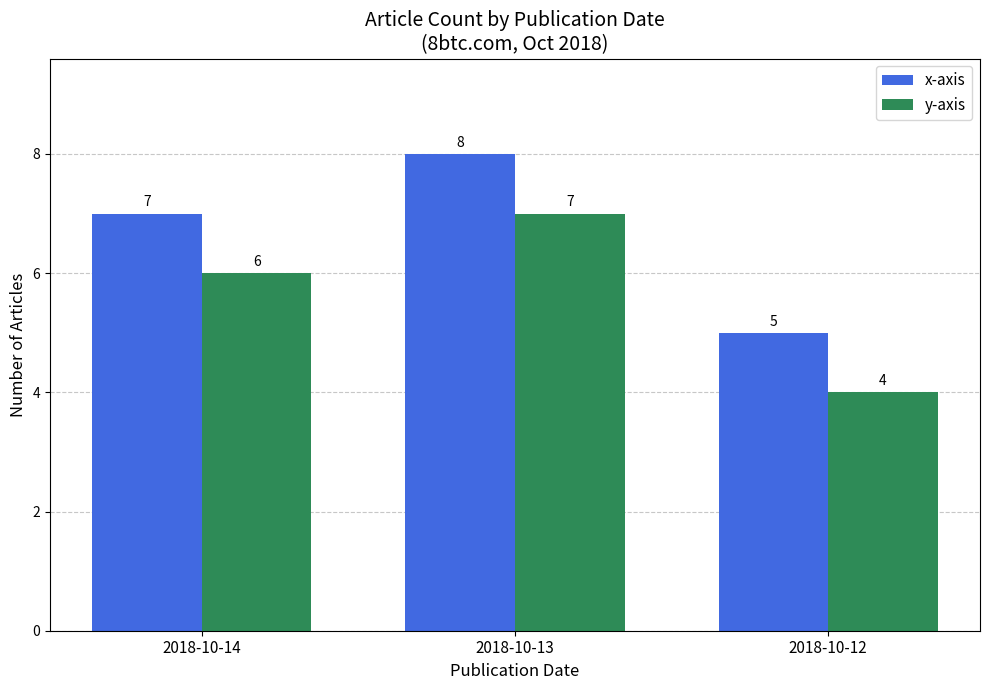

Reading right to left, transcribe all the data shown in this chart.

x-axis: 5	8	7
y-axis: 4	7	6